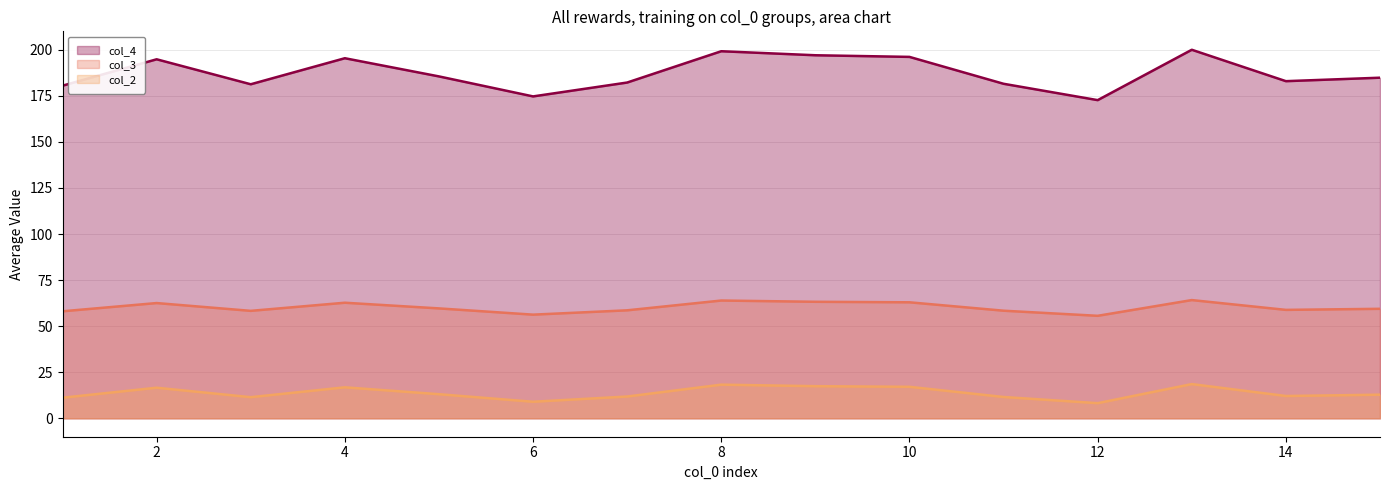

At which label is col_2 closest to 13?

5